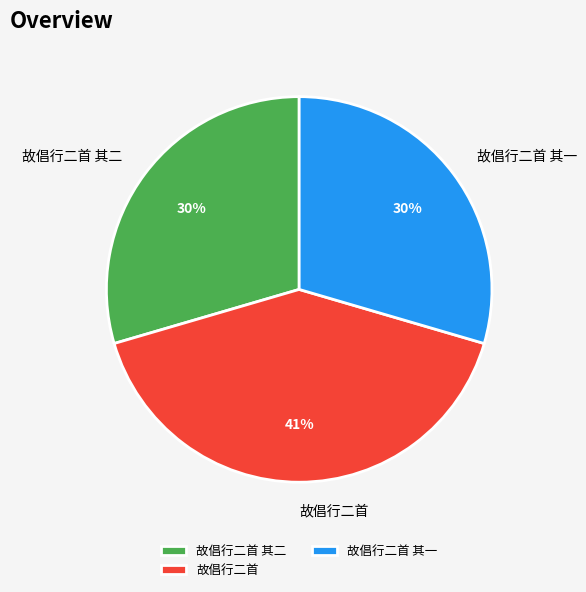

Count the number of slices in the pie.

3